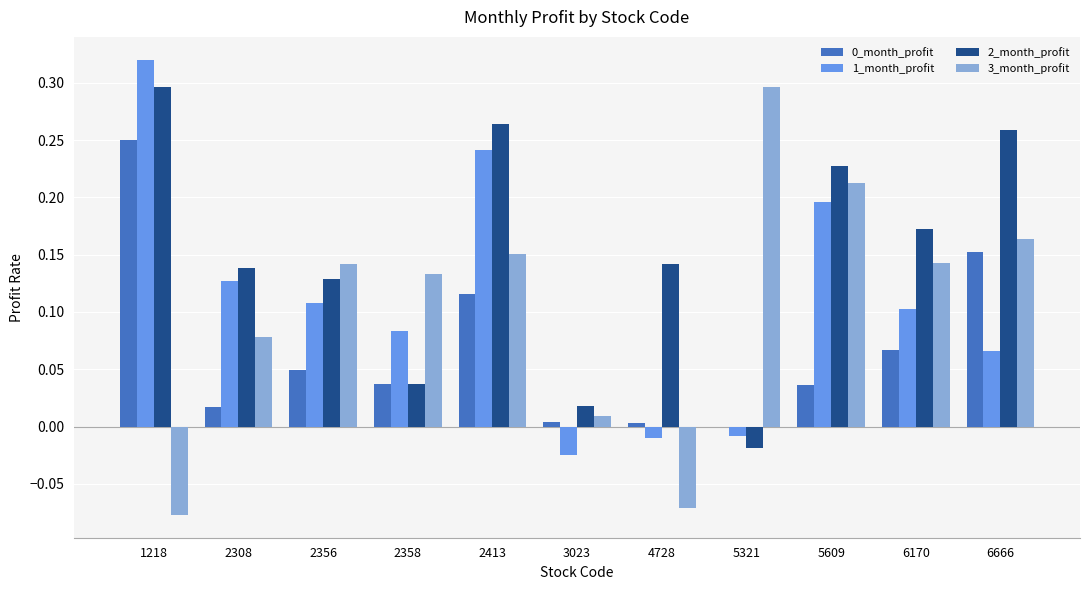

At which category does the chart reach its peak across all series?

1218